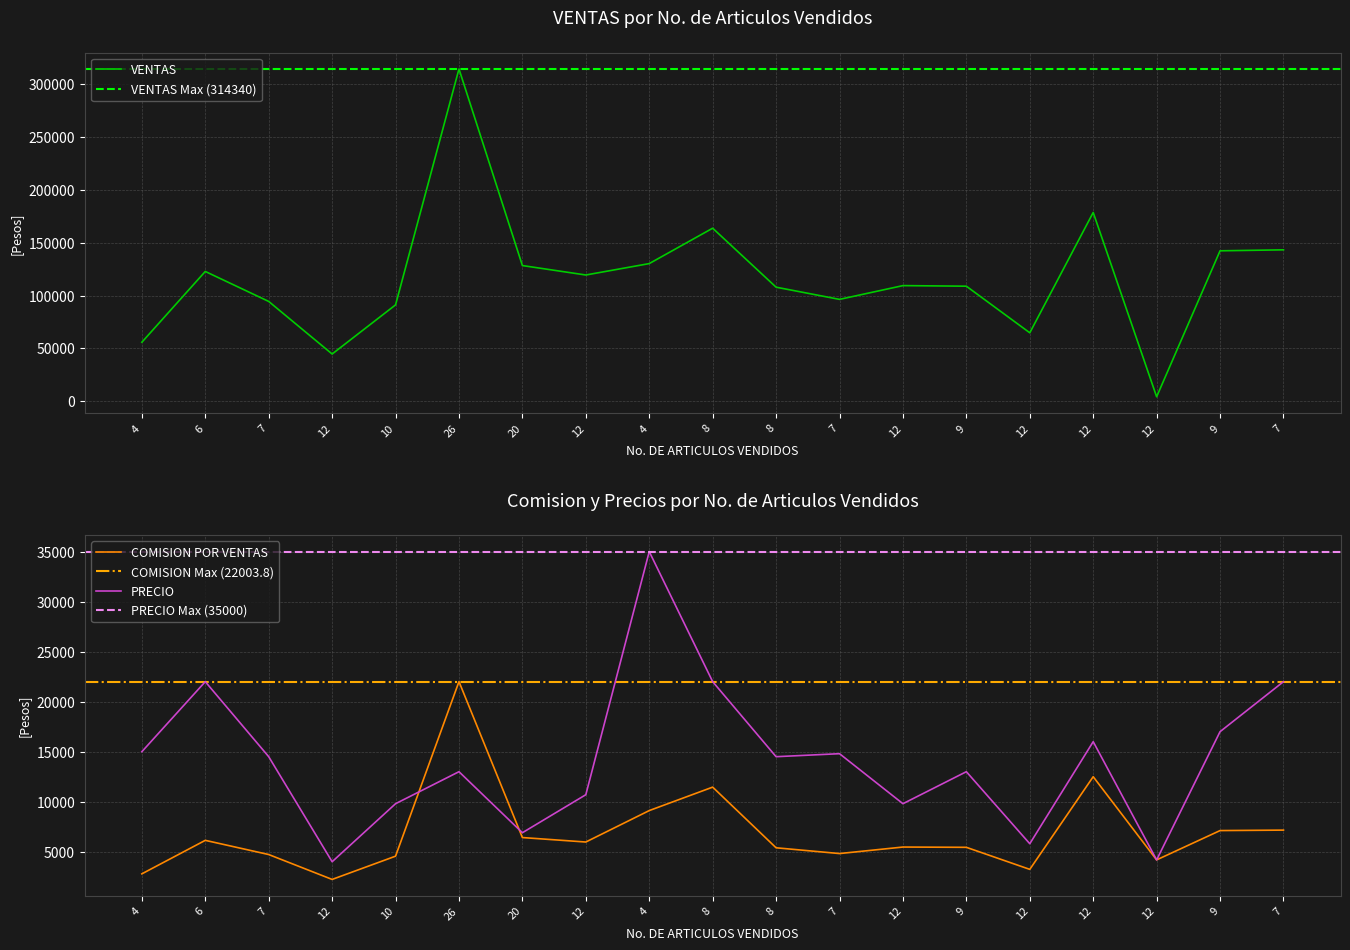

True or false: VENTAS and COMISION POR VENTAS cross at least once.

False